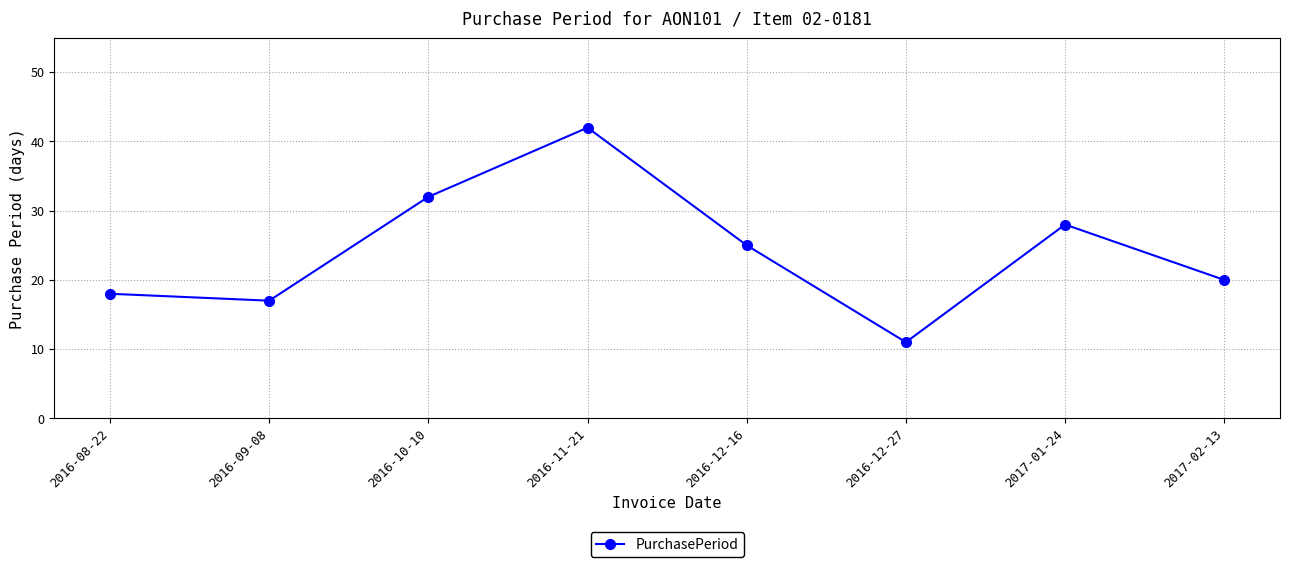

Reading right to left, what are all the values shown in this chart?

2017-02-13=20	2017-01-24=28	2016-12-27=11	2016-12-16=25	2016-11-21=42	2016-10-10=32	2016-09-08=17	2016-08-22=18